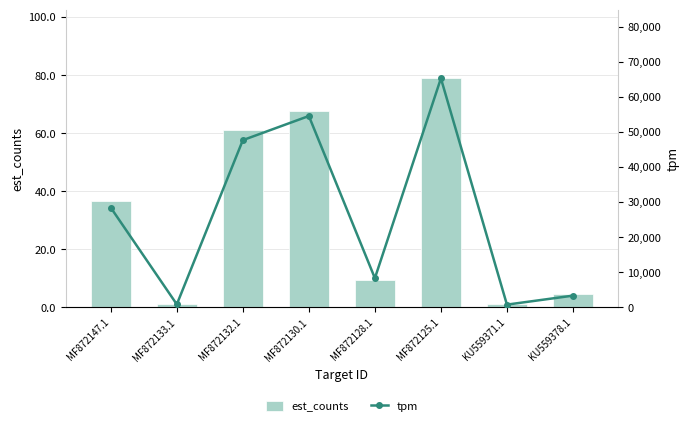

At KU559378.1, list the series in order from smallest to largest.

est_counts, tpm